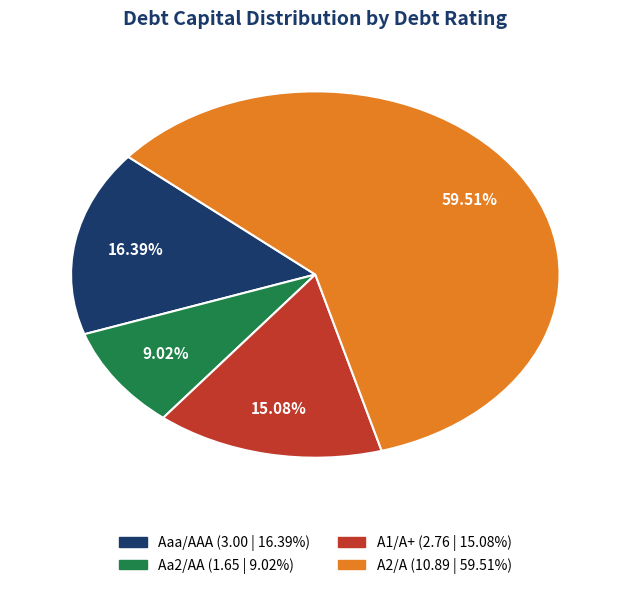

Do A1/A+ and A2/A together represent more than half of the pie?

Yes